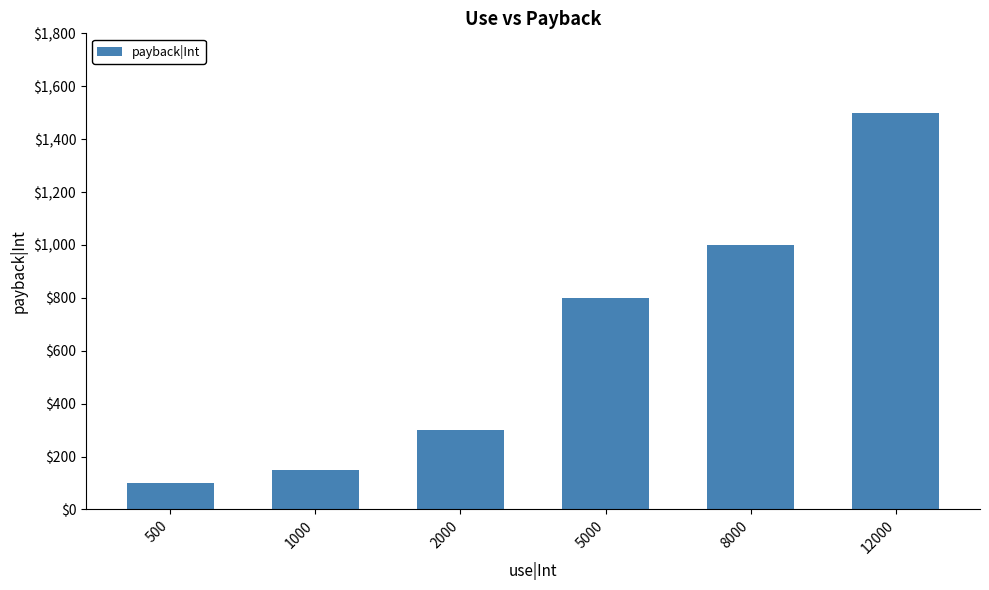

Which label corresponds to the largest value in the chart?

12000